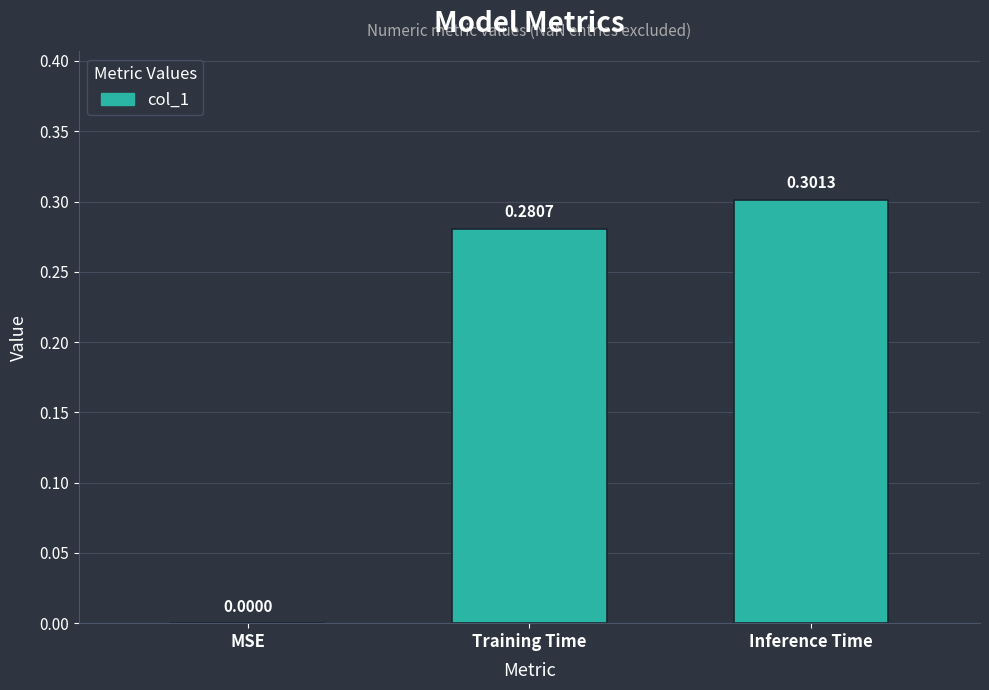

What is the average value?

0.2